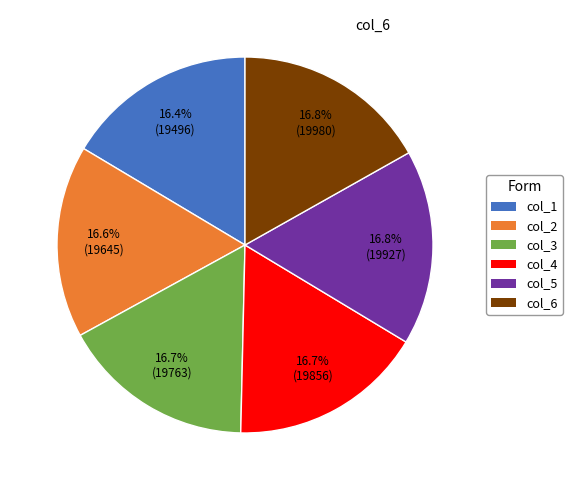

Is there a majority slice in this chart?

No